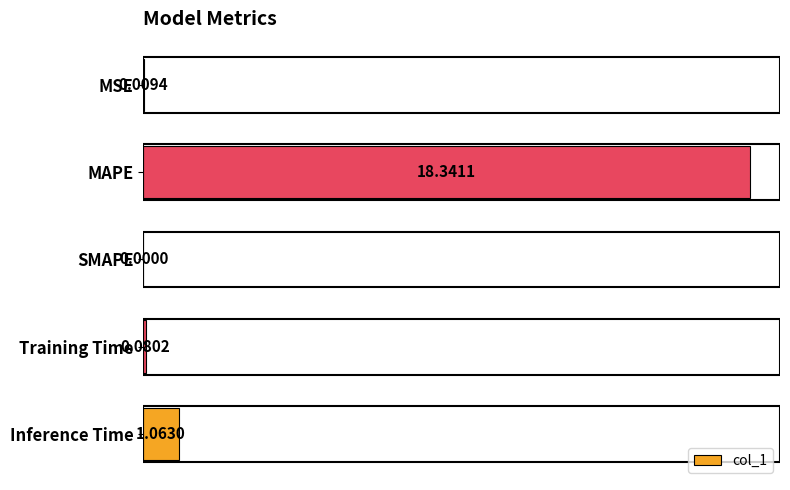

How many values exceed 0?

4